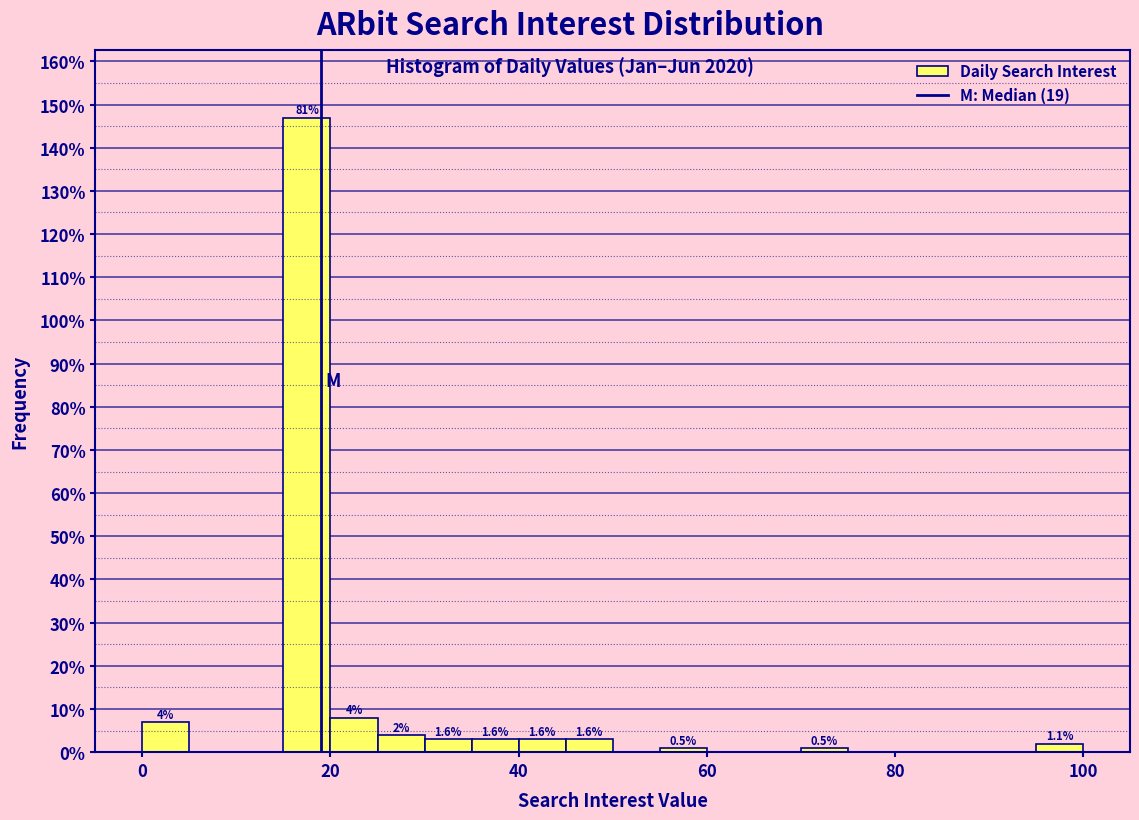

Read against the x-axis, roughly where is the centre of the tallest bar?

18